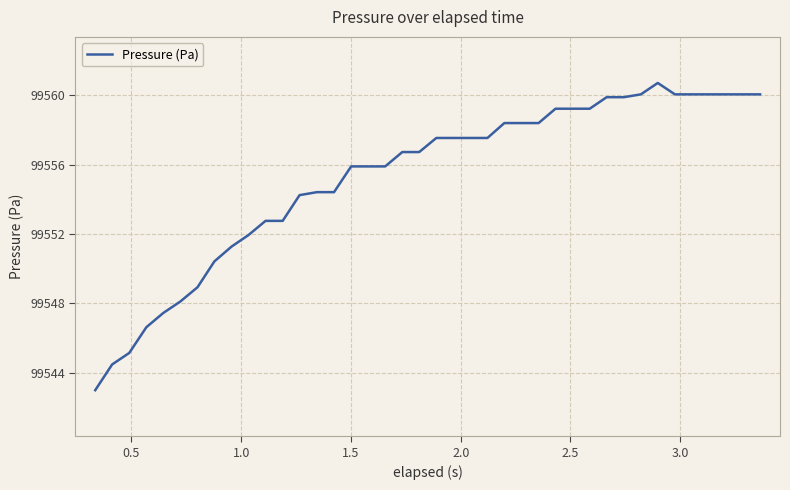

What is the average value?

99555.3